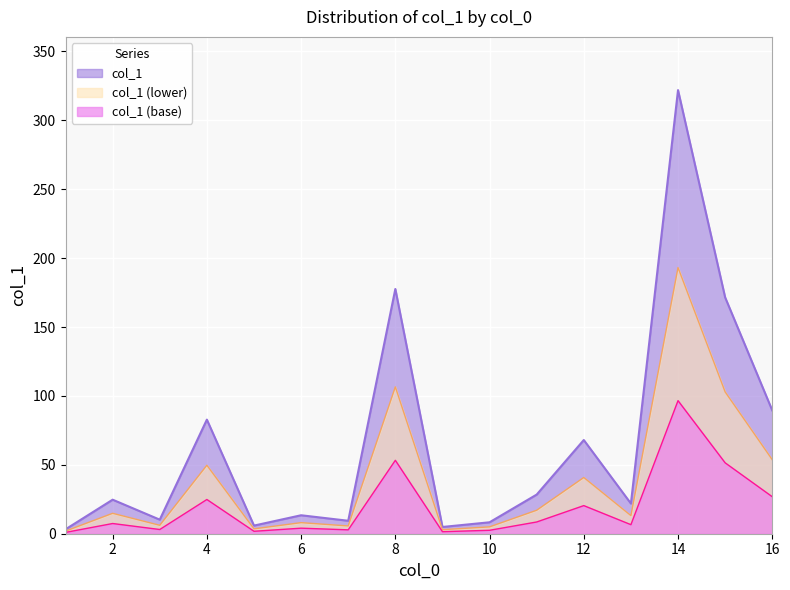

How many lines are shown in the chart?

3